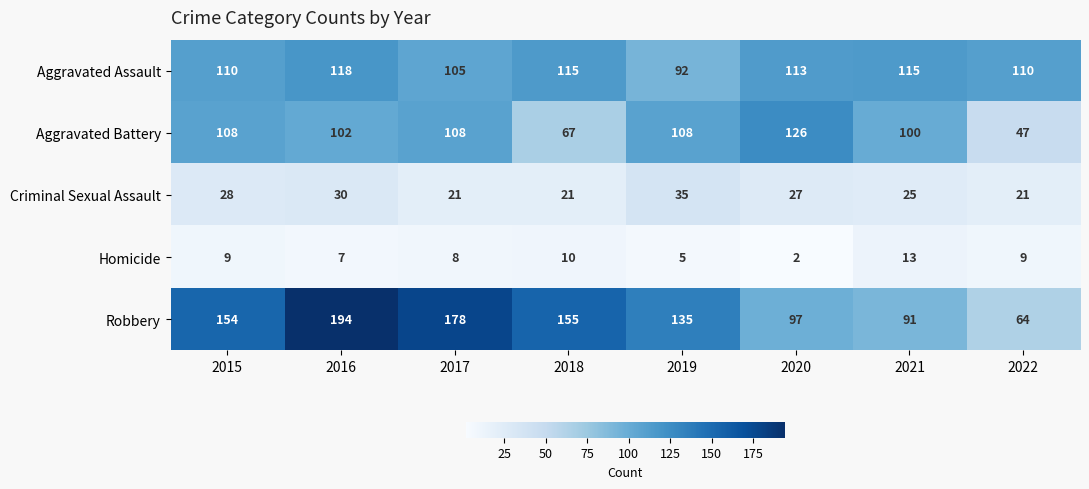

What is the total value across all series at 2019?

375